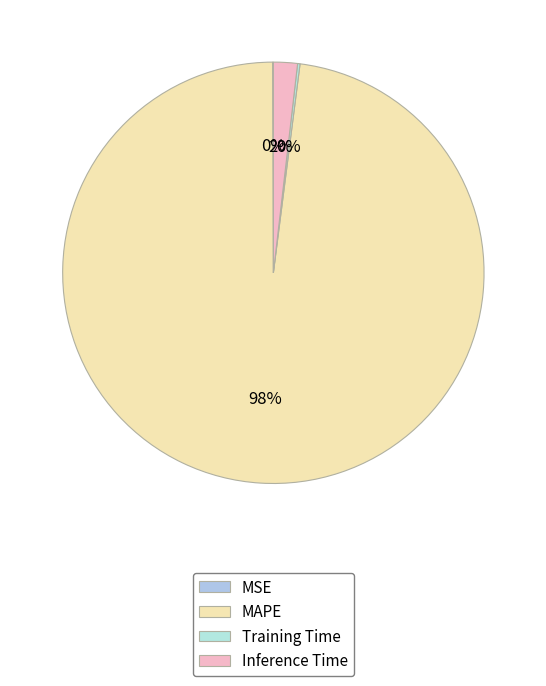

Rank the categories by value from lowest to highest.

MSE, Training Time, Inference Time, MAPE